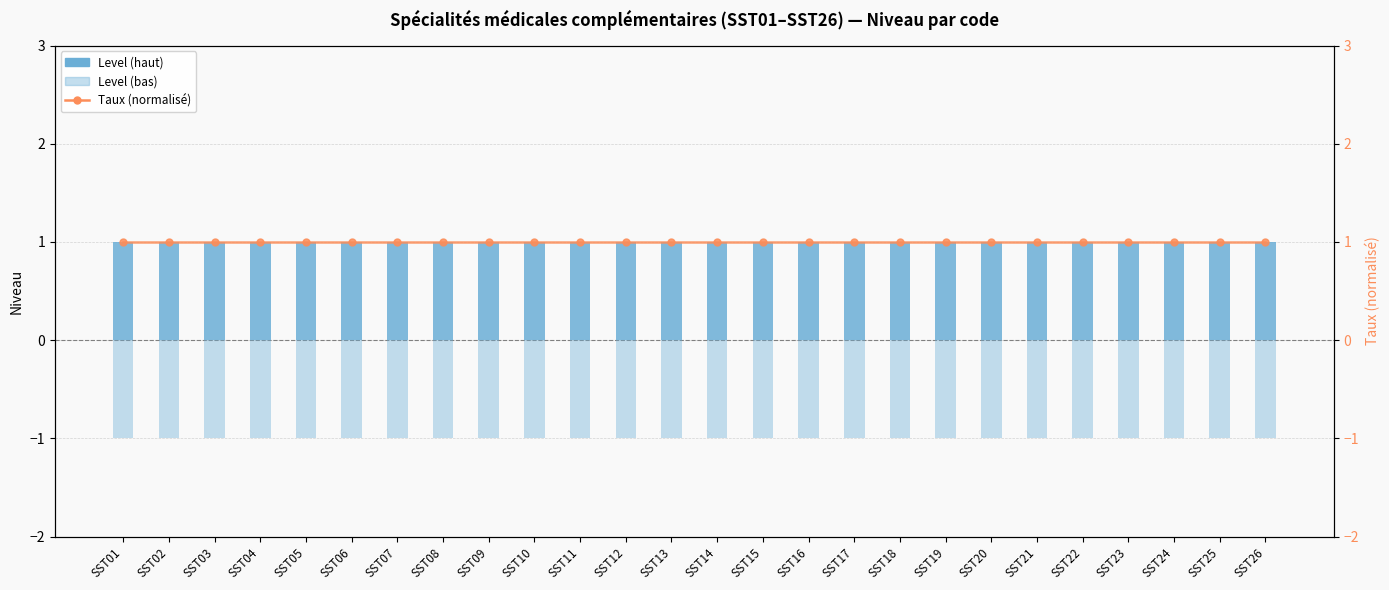

What is the total value across all series at SST25?

1